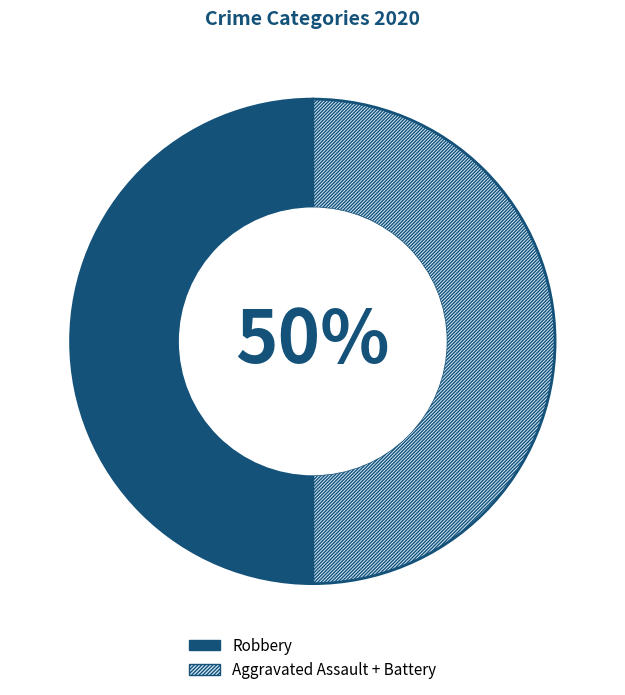

Count the number of slices in the pie.

2